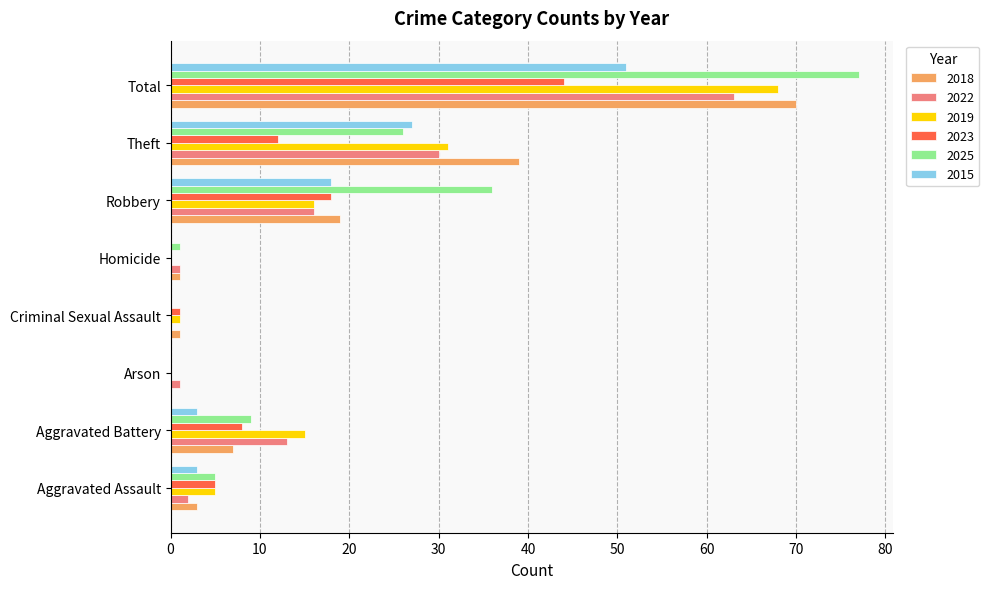

At which category is the sum across all series the highest?

Total